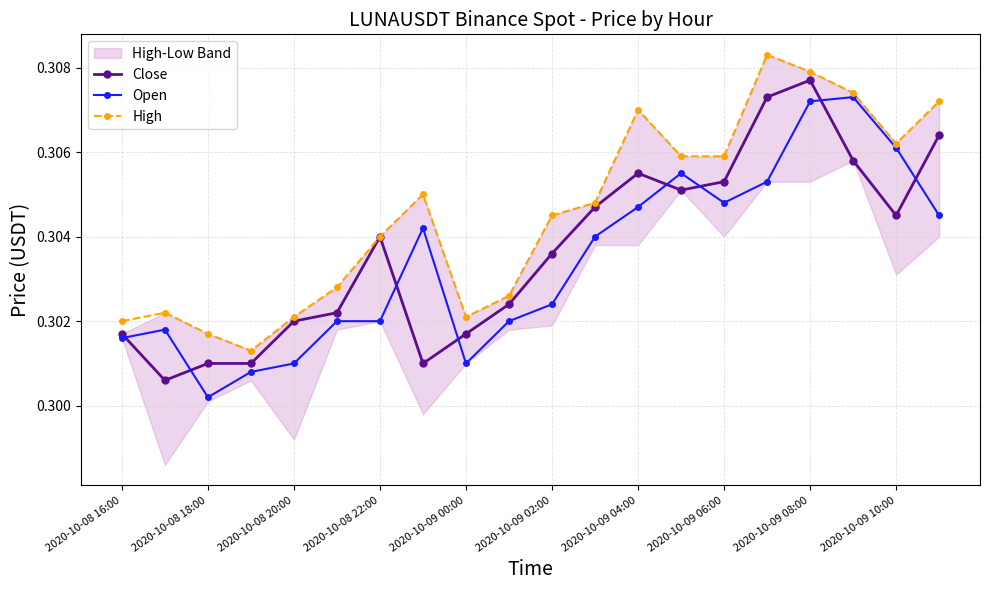

At which label is Open closest to 0?

2020-10-08 18:00